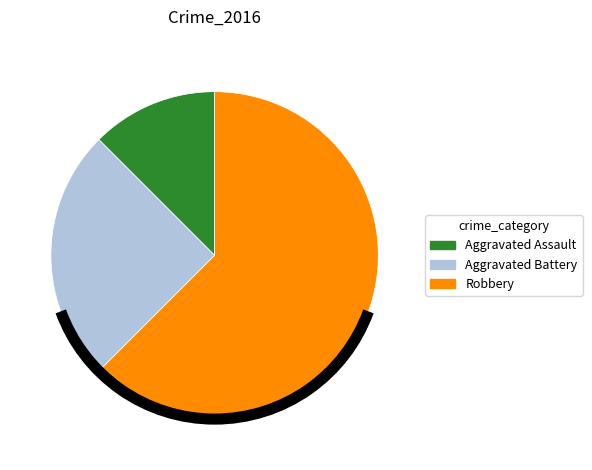

What is the largest slice in the pie chart?

Robbery